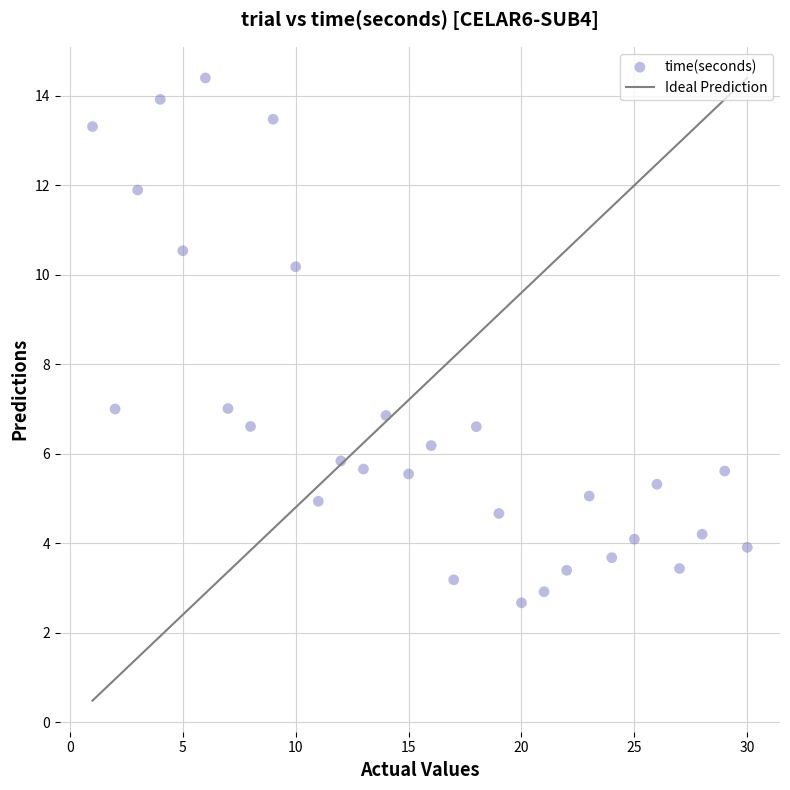

What is the range of X values (max minus min)?

29.0